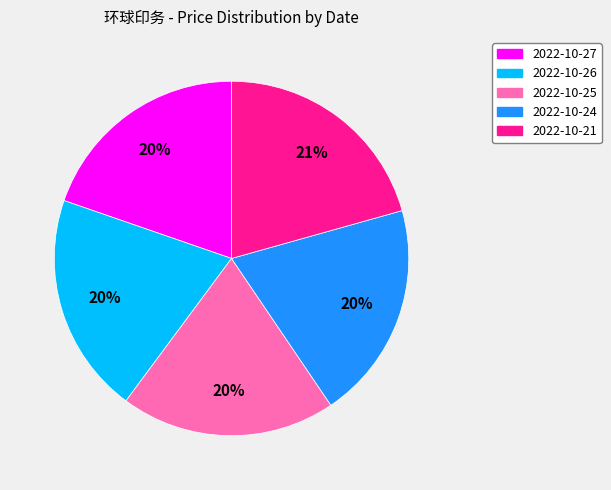

Which slice is the largest?

2022-10-21